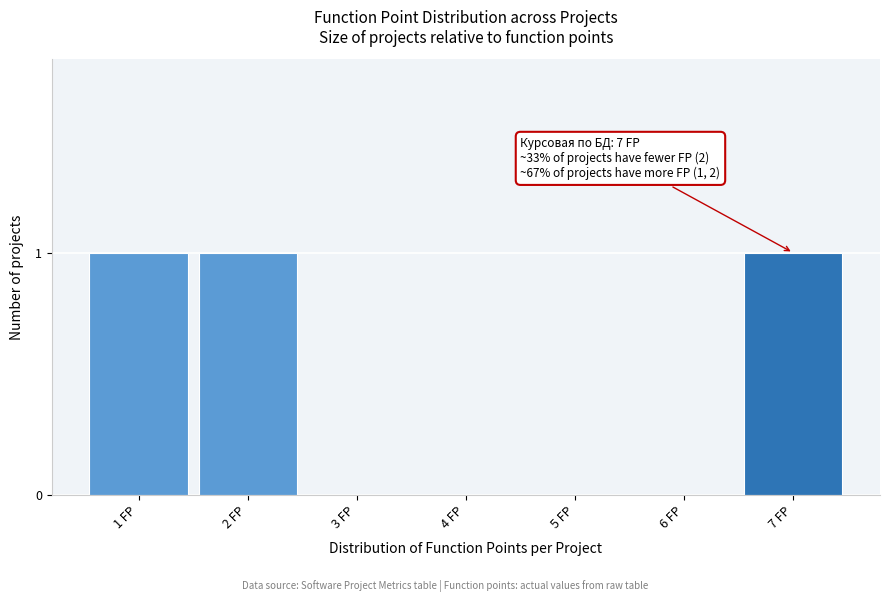

Reading left to right, transcribe all the data shown in this chart.

1 FP=1	2 FP=1	3 FP=0	4 FP=0	5 FP=0	6 FP=0	7 FP=1